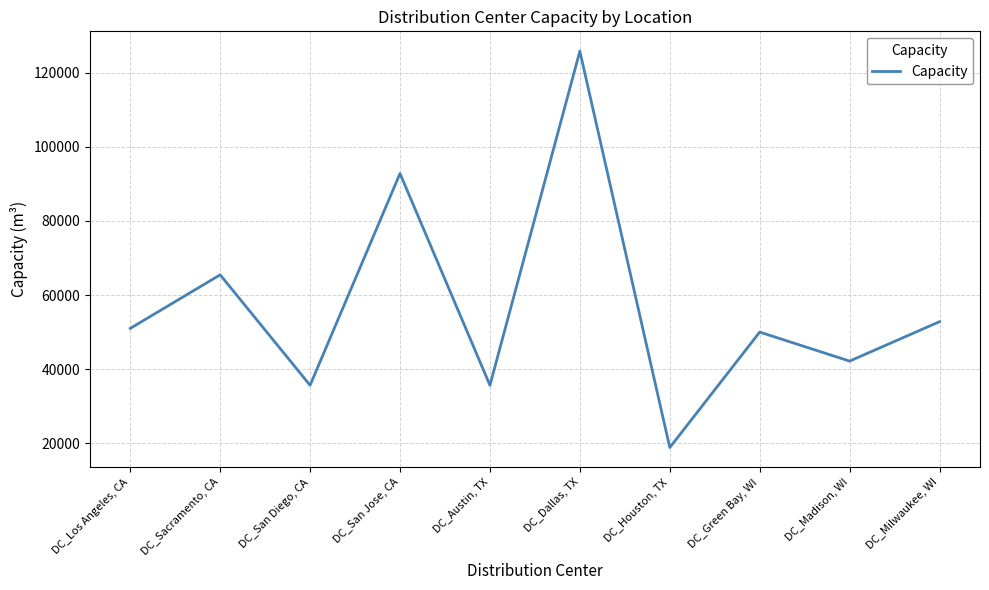

Is it true that the value at DC_Milwaukee, WI is 21245.4?

False